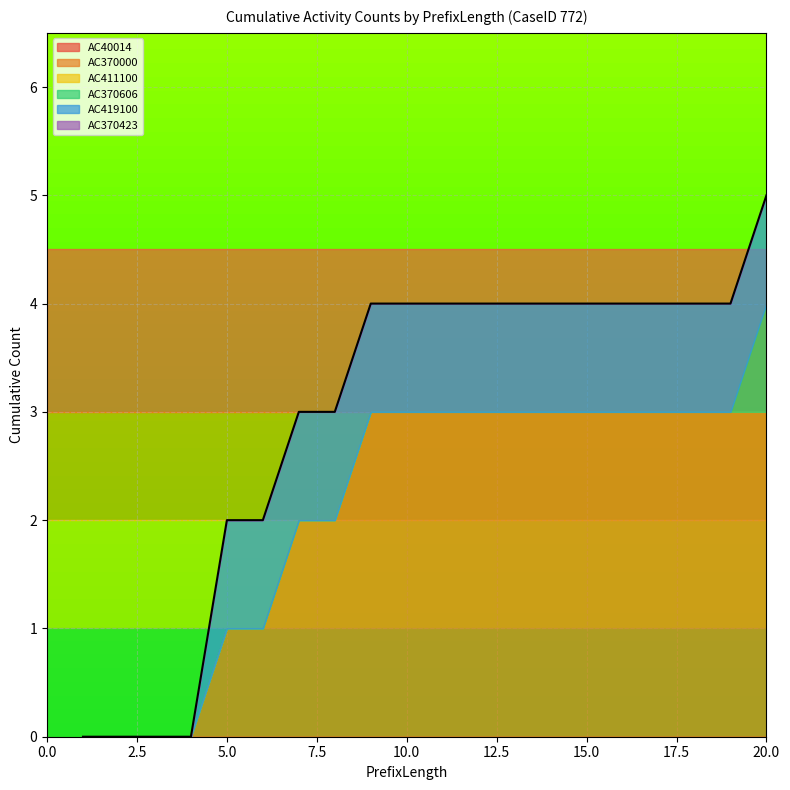

List the series in order of their peak value, highest first.

AC370000, AC370606, AC419100, AC40014, AC411100, AC370423